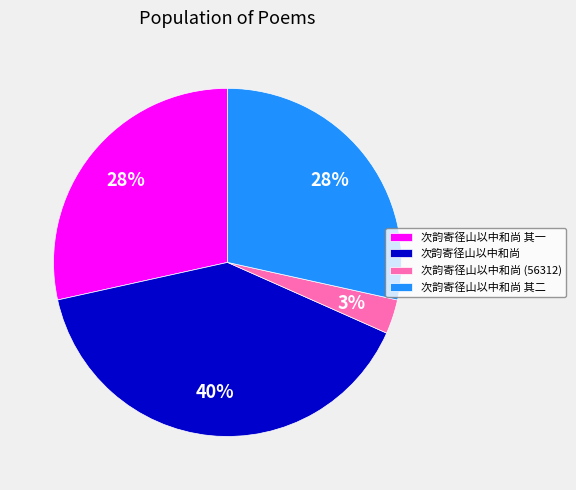

Which category has the smallest portion of the pie?

次韵寄径山以中和尚 (56312)